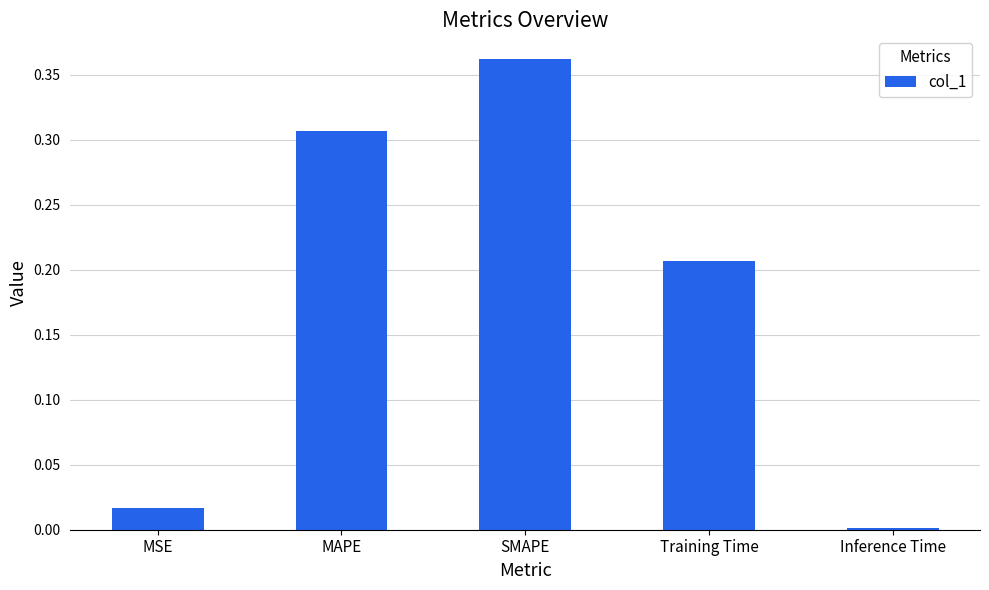

List the labels in order of value, largest first.

SMAPE, MAPE, Training Time, MSE, Inference Time